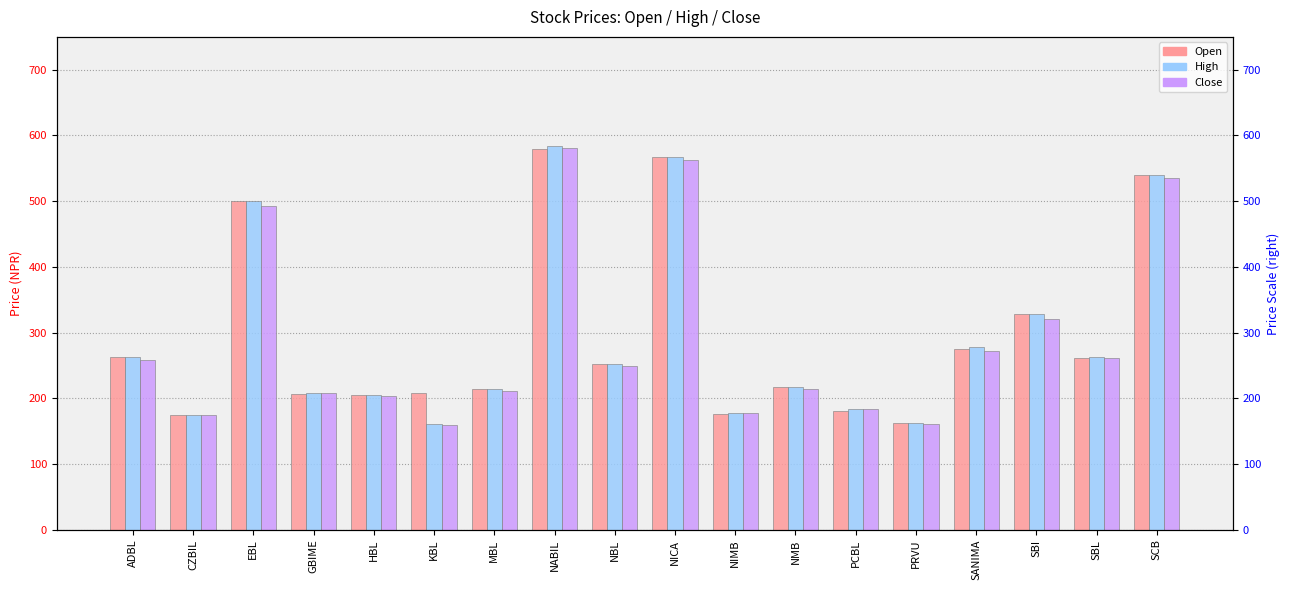

At which category is the sum across all series the highest?

NABIL